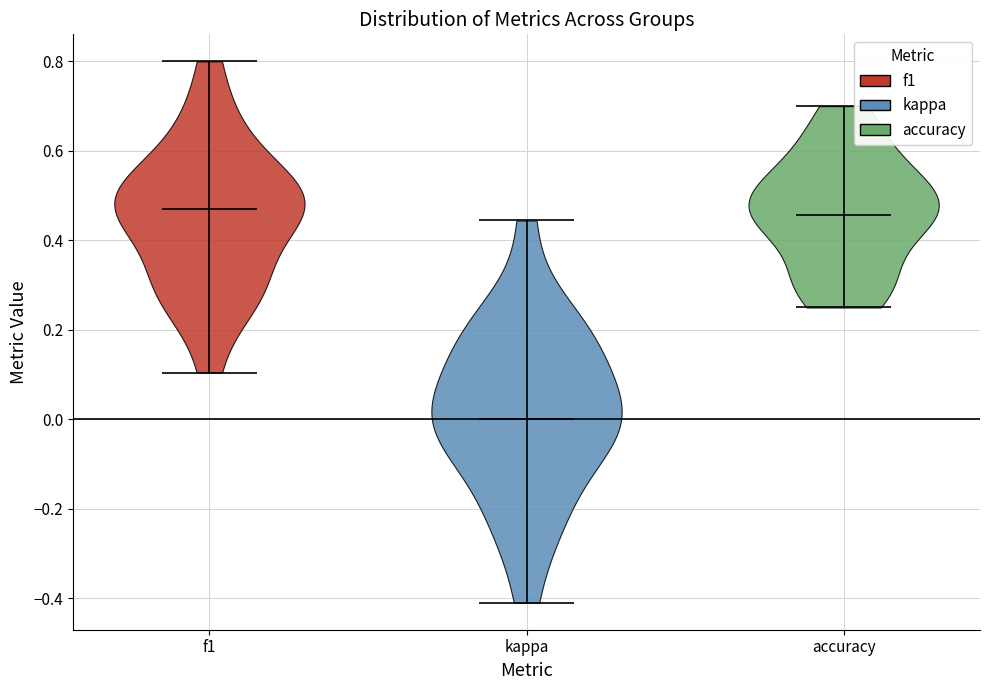

What is the lowest point the violin for accuracy reaches on the y-axis? The values are not printed on the chart, so give them approximately, as read against the axis.

0.26